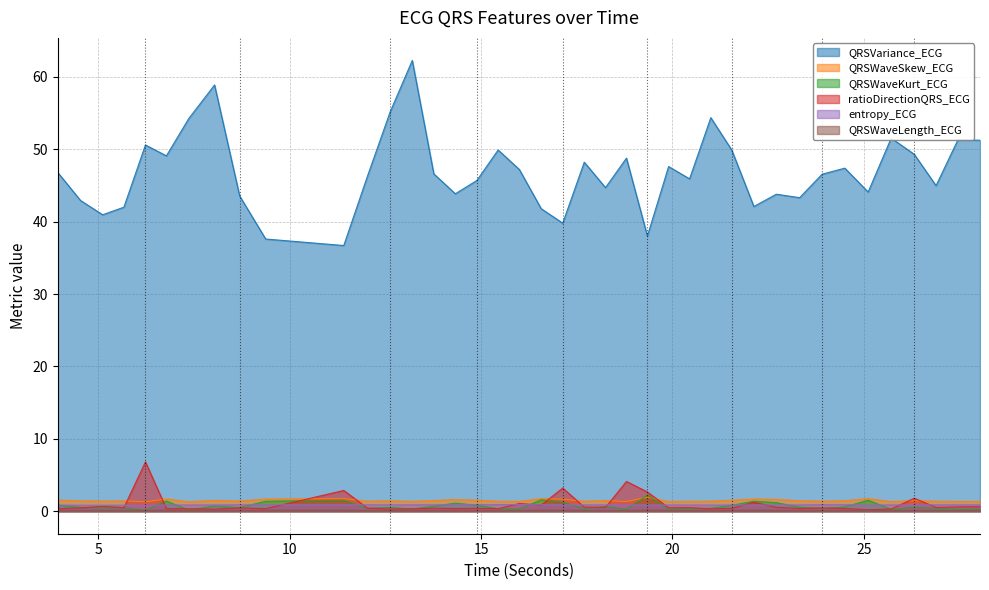

How many interior local peaks does the QRSWaveSkew_ECG series have?

12